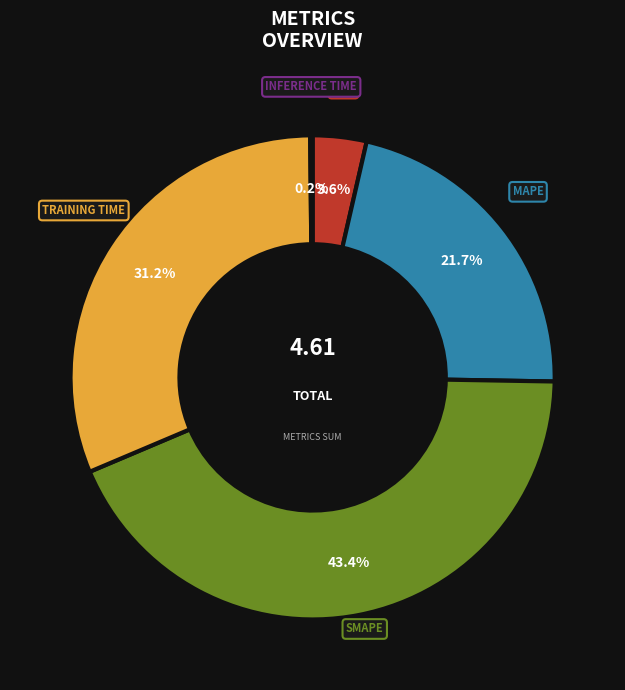

Does any single category account for the majority?

No